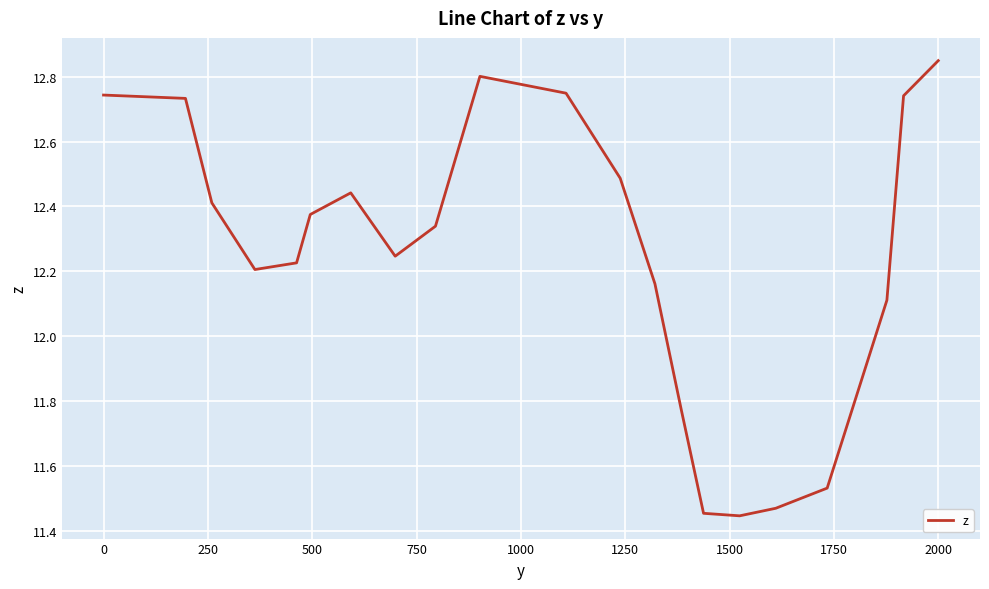

Is this an area chart (filled region under the line)?

No